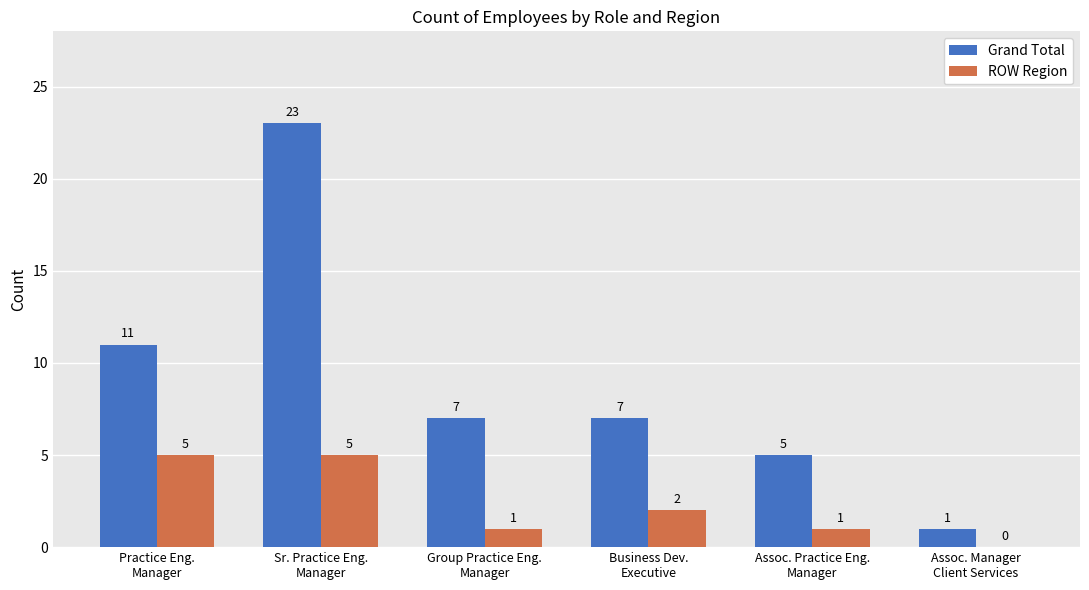

How many distinct data groups are displayed?

2